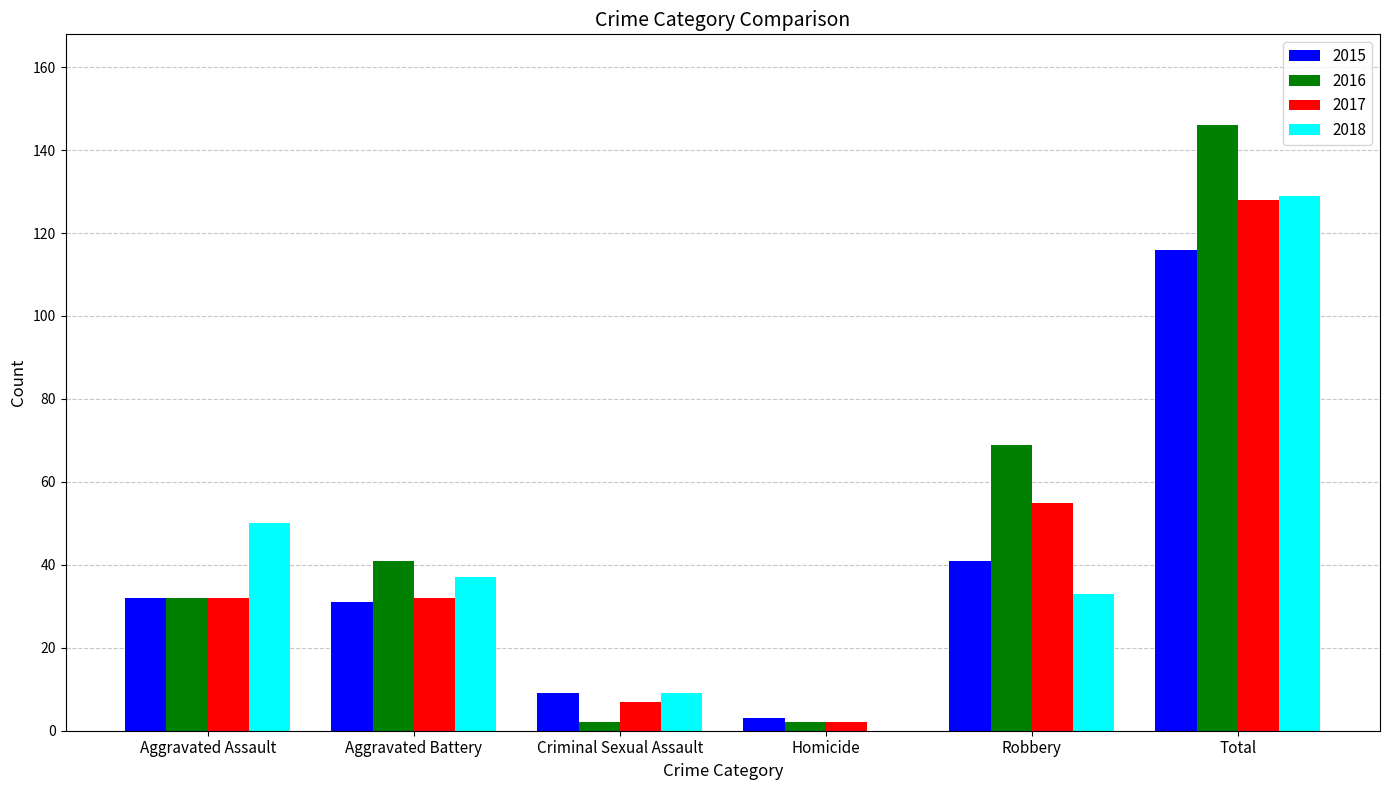

Reading left to right, transcribe all the data shown in this chart.

2015: 32	31	9	3	41	116
2016: 32	41	2	2	69	146
2017: 32	32	7	2	55	128
2018: 50	37	9	0	33	129